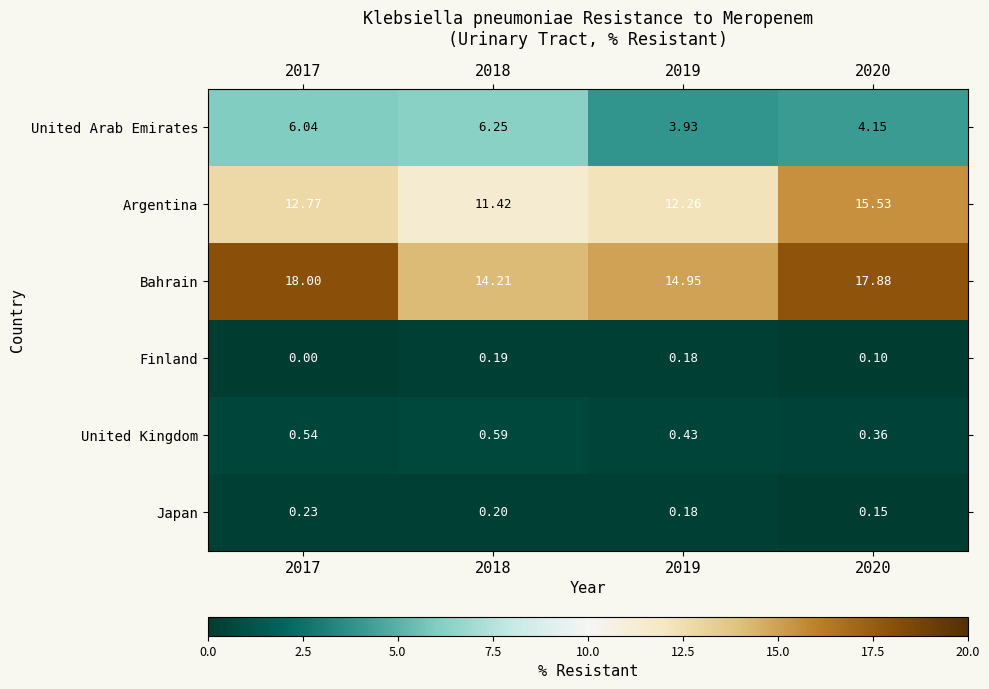

Which series has the largest range (max minus min)?

Argentina